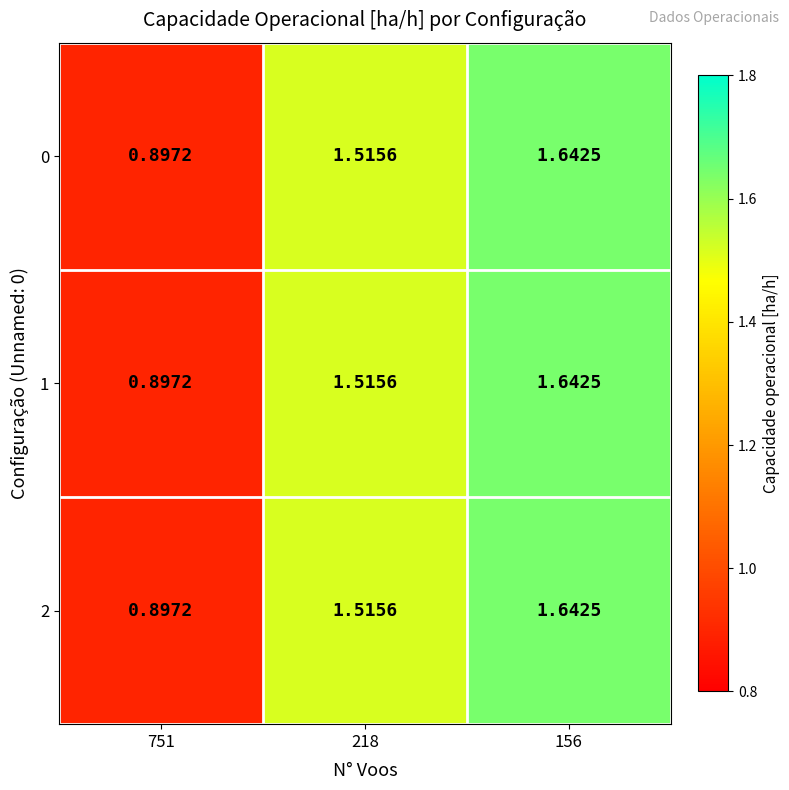

How many data points does each series have?

3